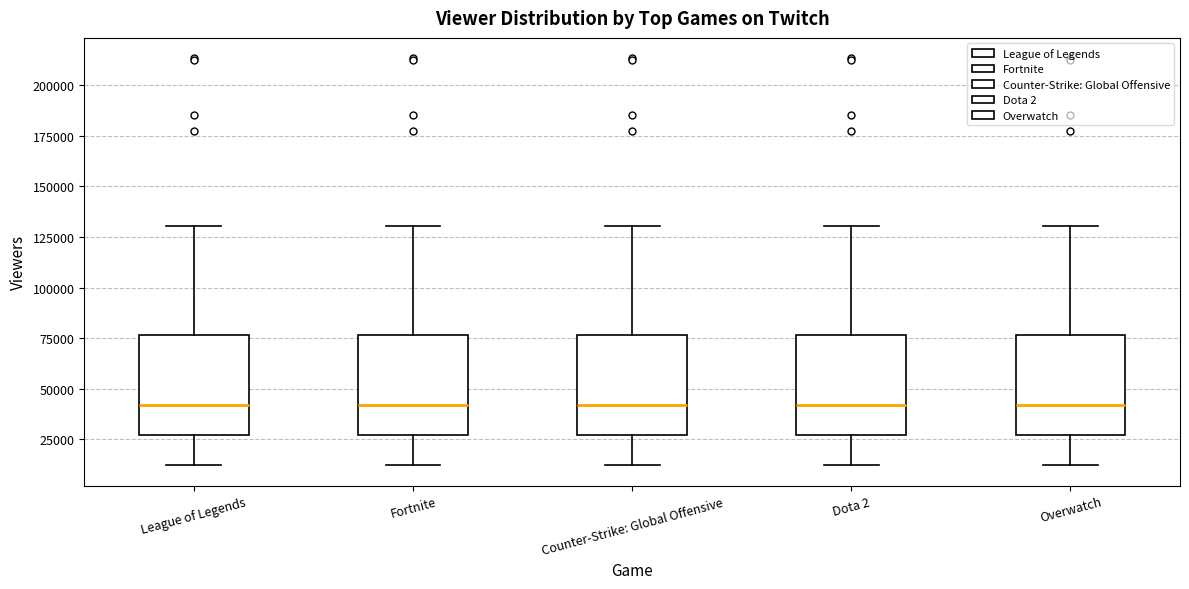

Reading left to right, transcribe this box plot: for each box, give where its median line is, the range the box spans, and where its two whiskers end, as read against the y-axis. The values are not printed on the chart, so give them approximately, as read against the axis.

League of Legends: median 40000, box 25000 to 75000, whiskers 10000 to 130000
Fortnite: median 40000, box 25000 to 75000, whiskers 10000 to 130000
Counter-Strike: Global Offensive: median 40000, box 25000 to 75000, whiskers 10000 to 130000
Dota 2: median 40000, box 25000 to 75000, whiskers 10000 to 130000
Overwatch: median 40000, box 25000 to 75000, whiskers 10000 to 130000